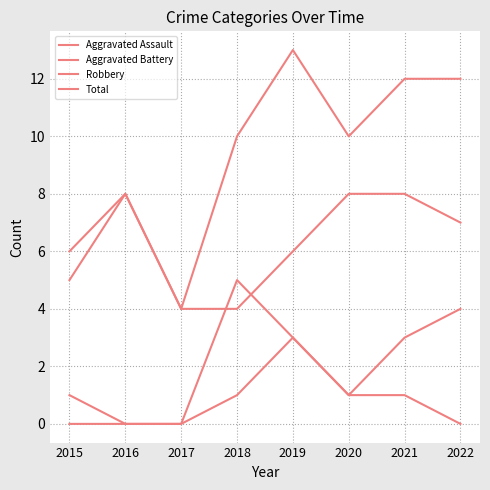

Read the Aggravated Battery value at 2021.

3